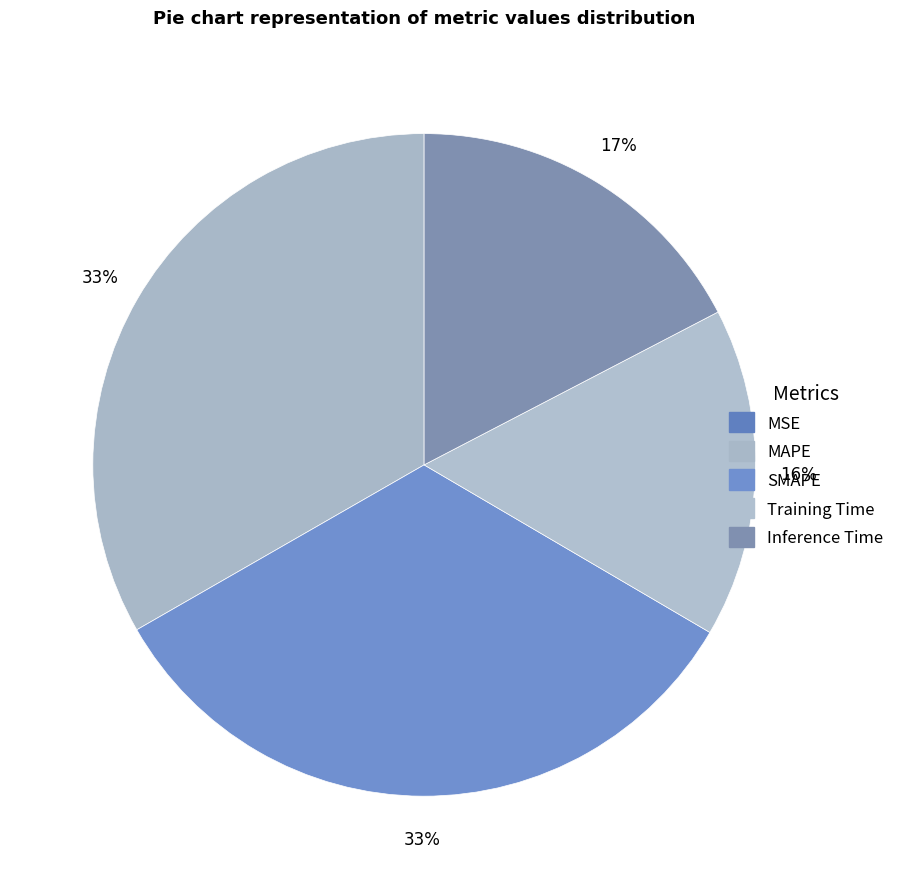

Rank the categories by value from lowest to highest.

MSE, Training Time, Inference Time, SMAPE, MAPE